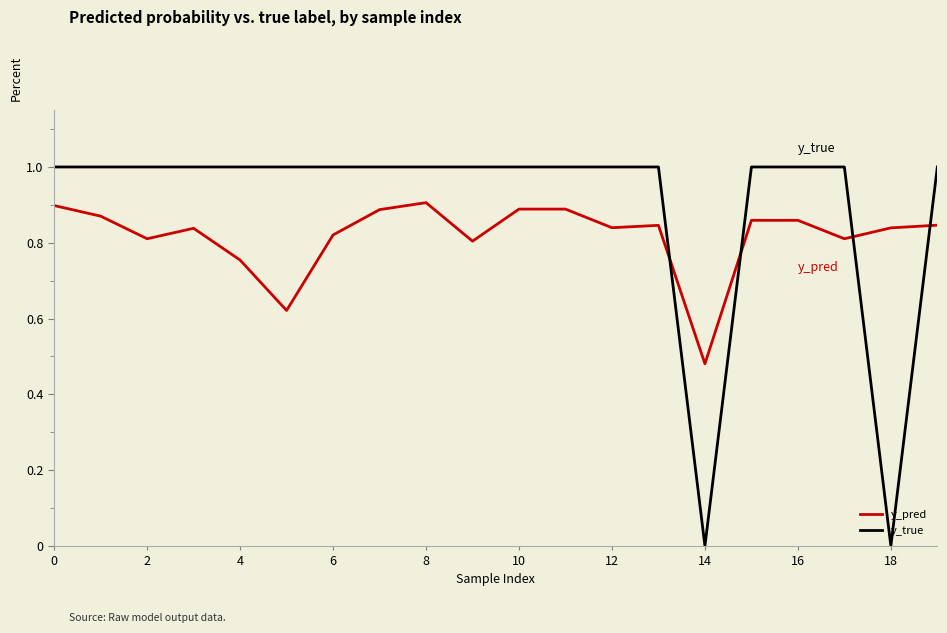

What are all the series names shown in the legend?

y_pred, y_true